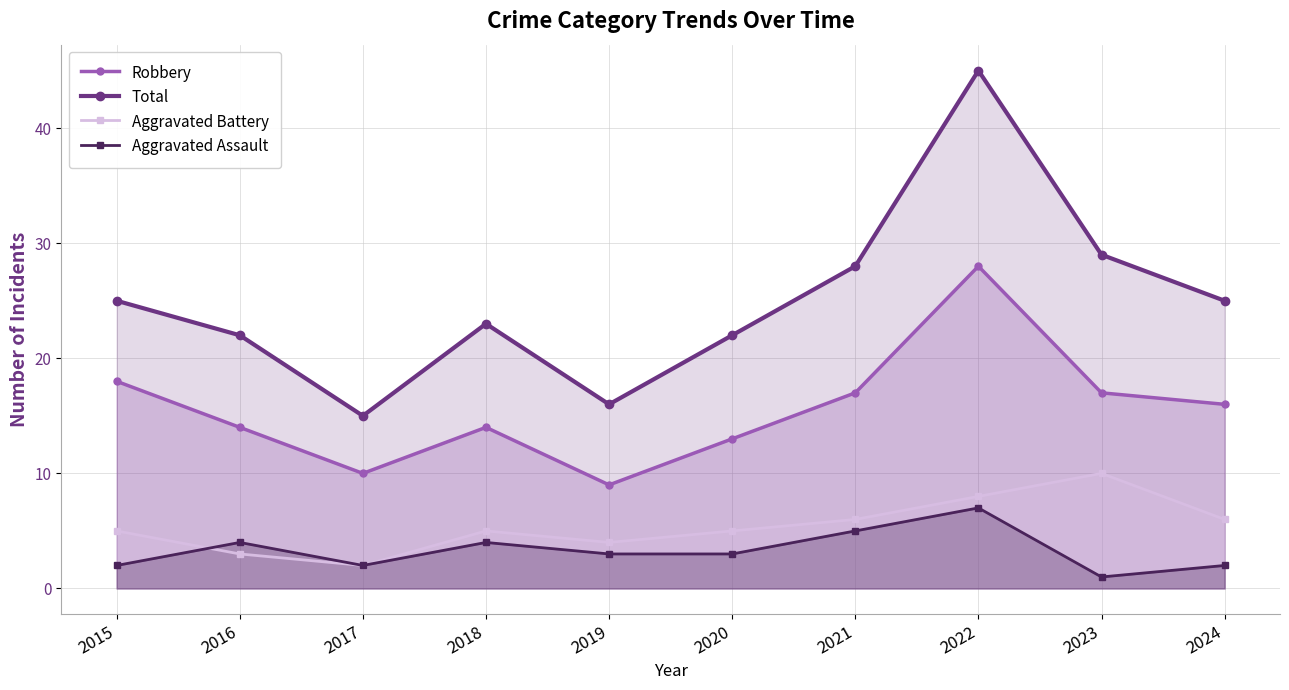

How many interior local peaks does the Total series have?

2